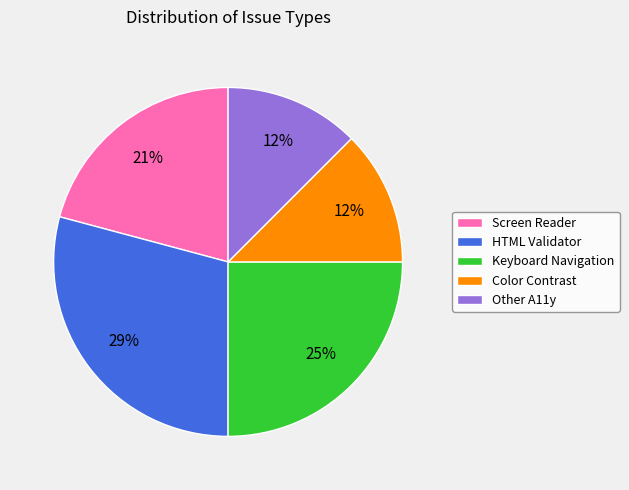

Between Screen Reader and Keyboard Navigation, which is larger?

Keyboard Navigation